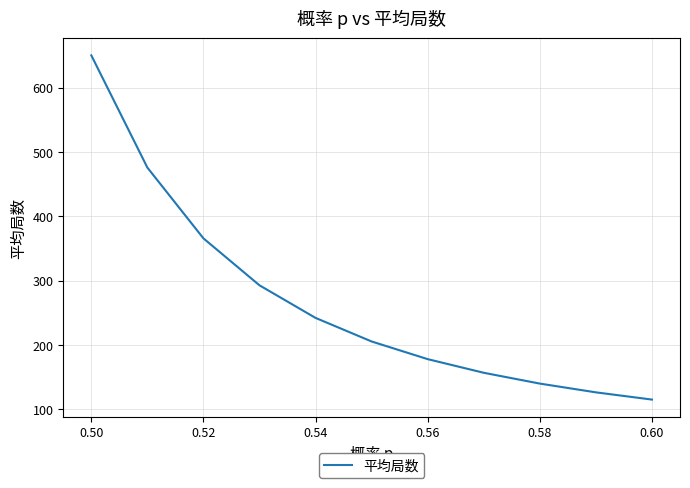

What is the difference between the second highest and minimum values?

360.6